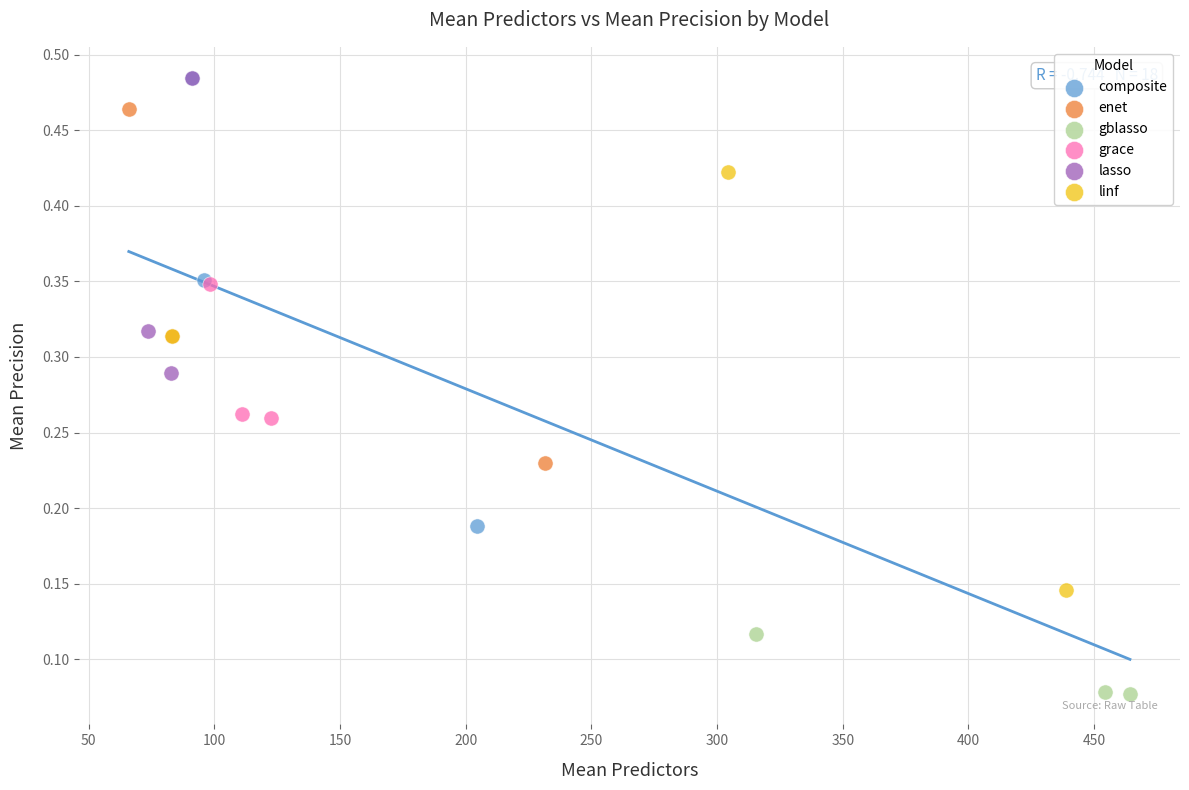

What are all the series names shown in the legend?

composite, enet, gblasso, grace, lasso, linf